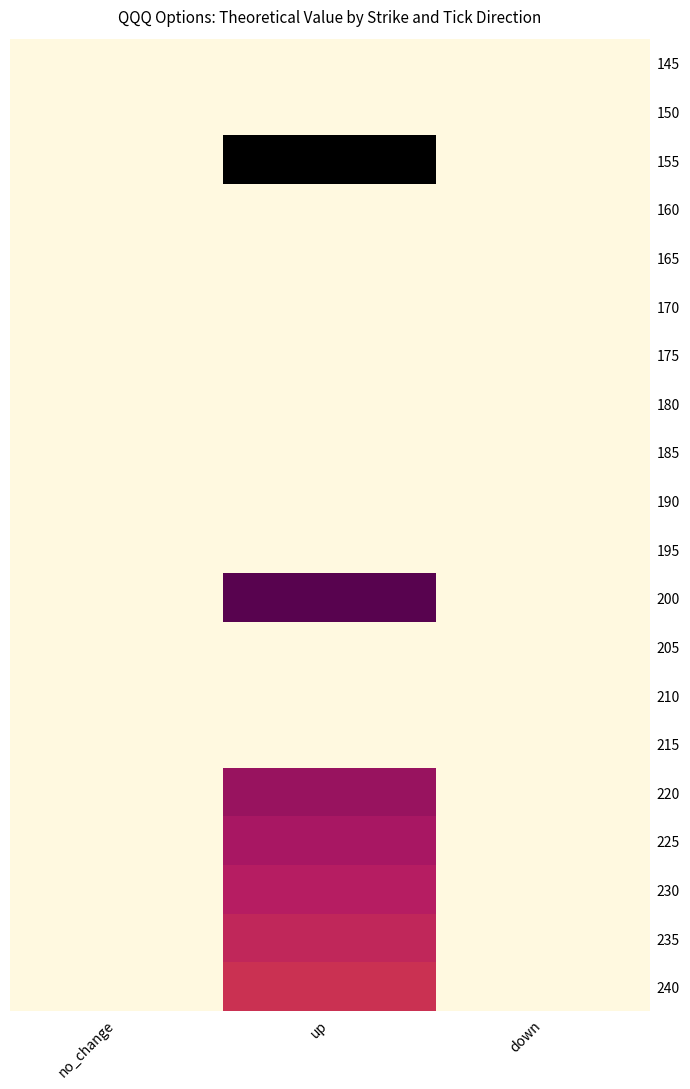

Between no_change and down, which is larger?

no_change